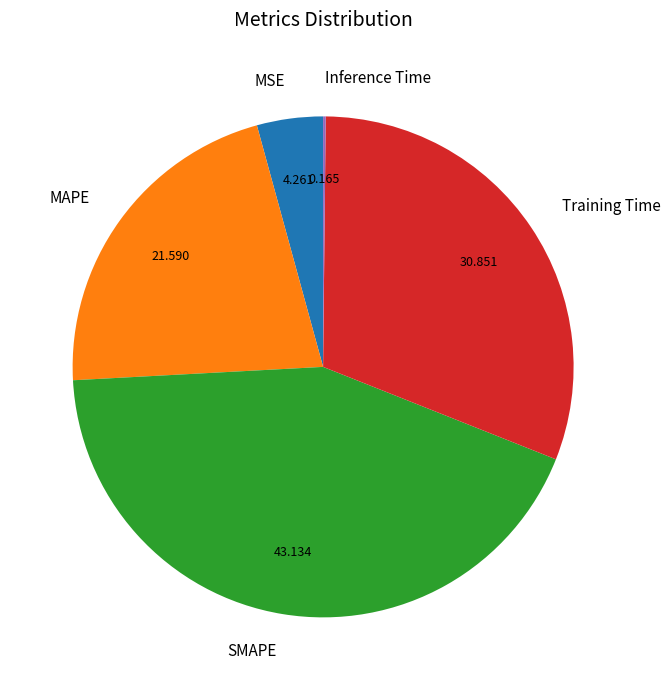

Does MAPE represent more than half of the total?

No